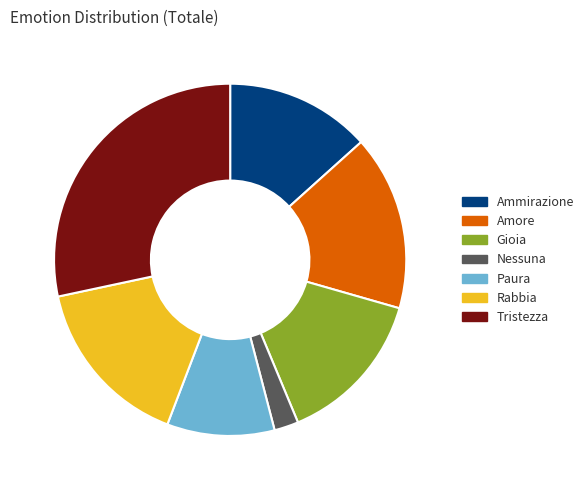

Is Tristezza the majority of the pie?

No